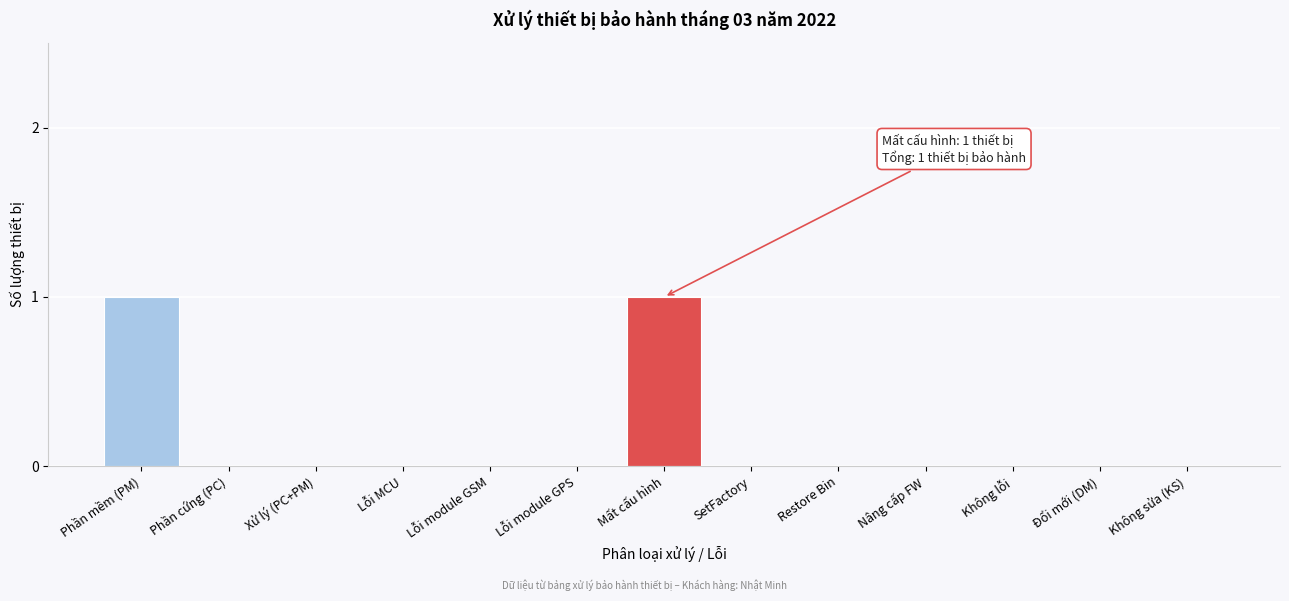

Reading left to right, list all the values displayed in this chart.

Phần mềm (PM)=1	Phần cứng (PC)=0	Xử lý (PC+PM)=0	Lỗi MCU=0	Lỗi module GSM=0	Lỗi module GPS=0	Mất cấu hình=1	SetFactory=0	Restore Bin=0	Nâng cấp FW=0	Không lỗi=0	Đổi mới (DM)=0	Không sửa (KS)=0